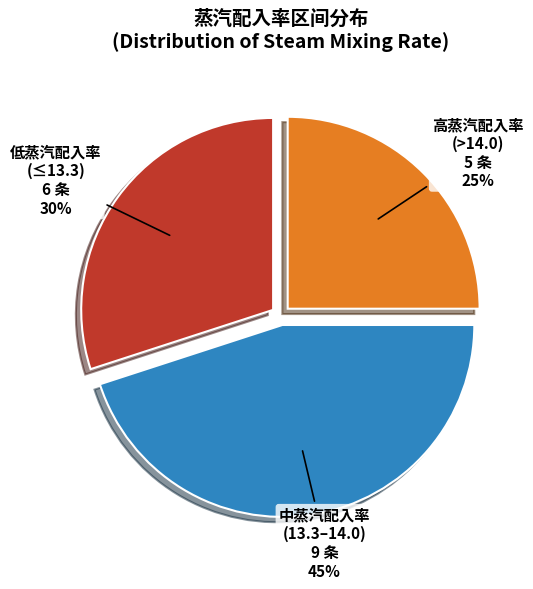

Is there a majority slice in this chart?

No